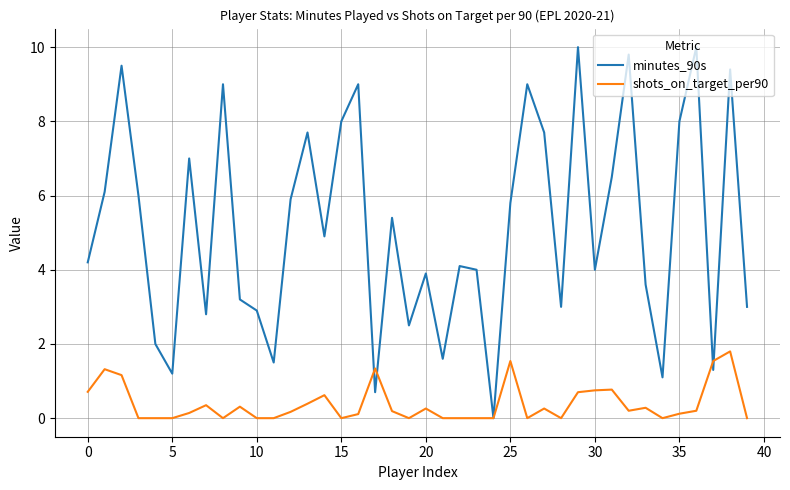

Which series has the largest total across all categories?

minutes_90s